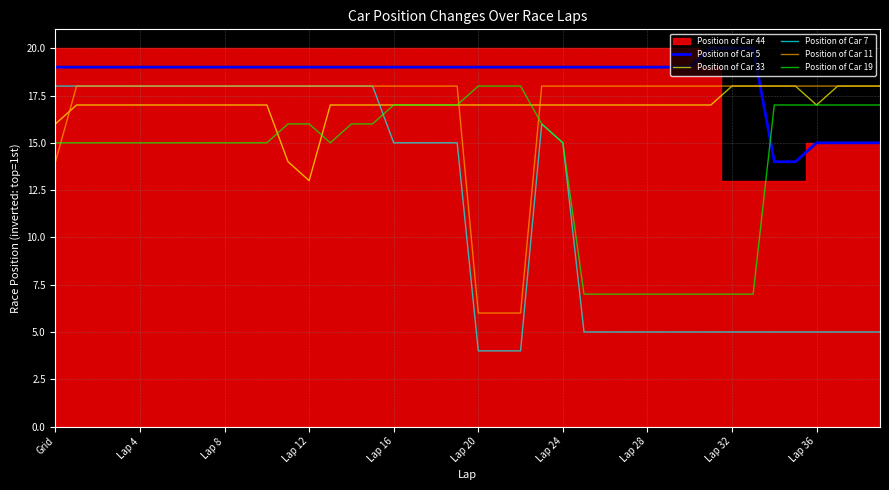

Is the value of Position of Car 7 at Lap 32 greater than the value of Position of Car 5 at Lap 16?

No